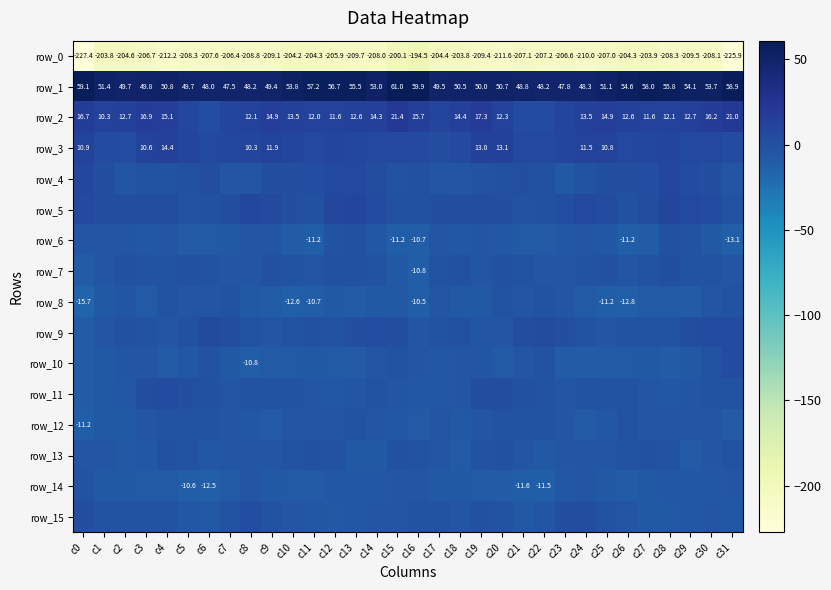

True or false: row_13 has a value of -1.8 at c12.

True